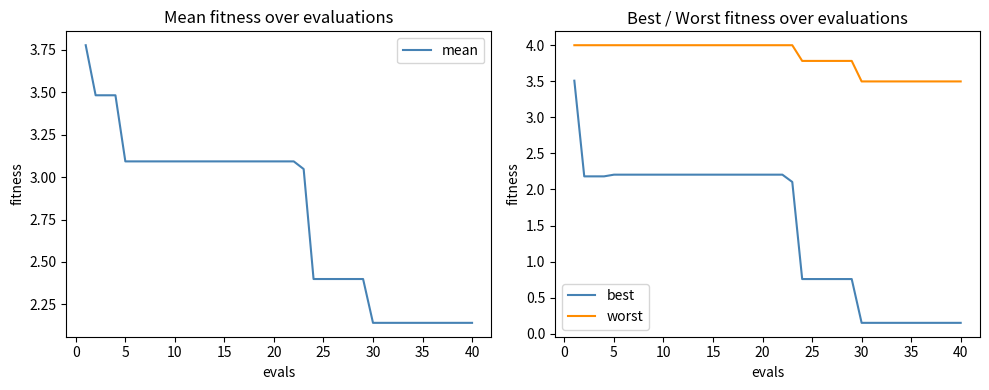

True or false: worst and best intersect in this chart.

False